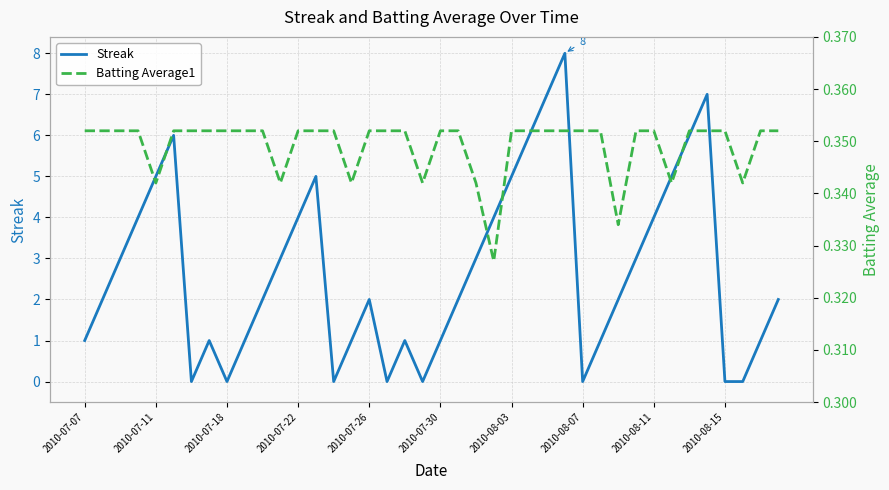

The Streak series shows 4 at 2010-08-11. True or false?

True